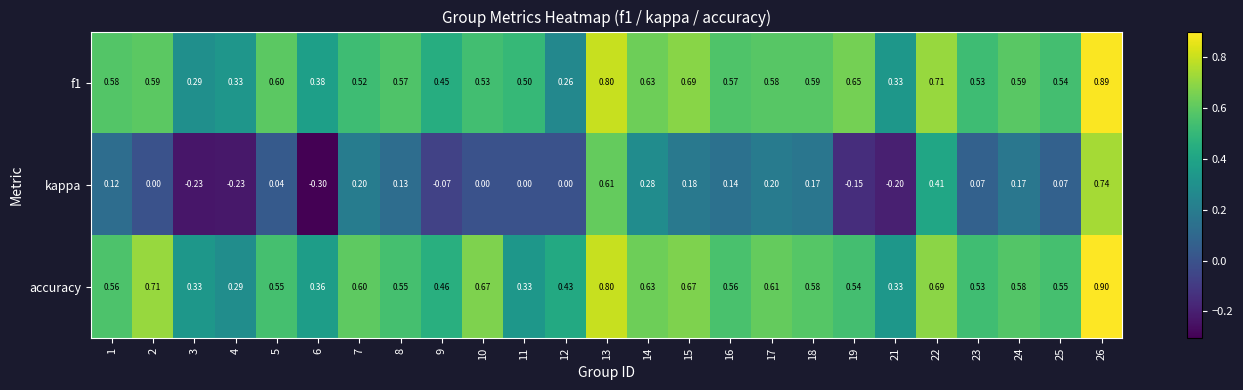

Which series has the largest range (max minus min)?

kappa